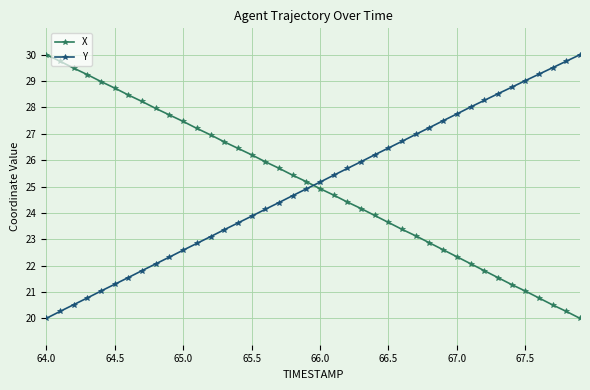

What is the sum of all Y values?

1001.3